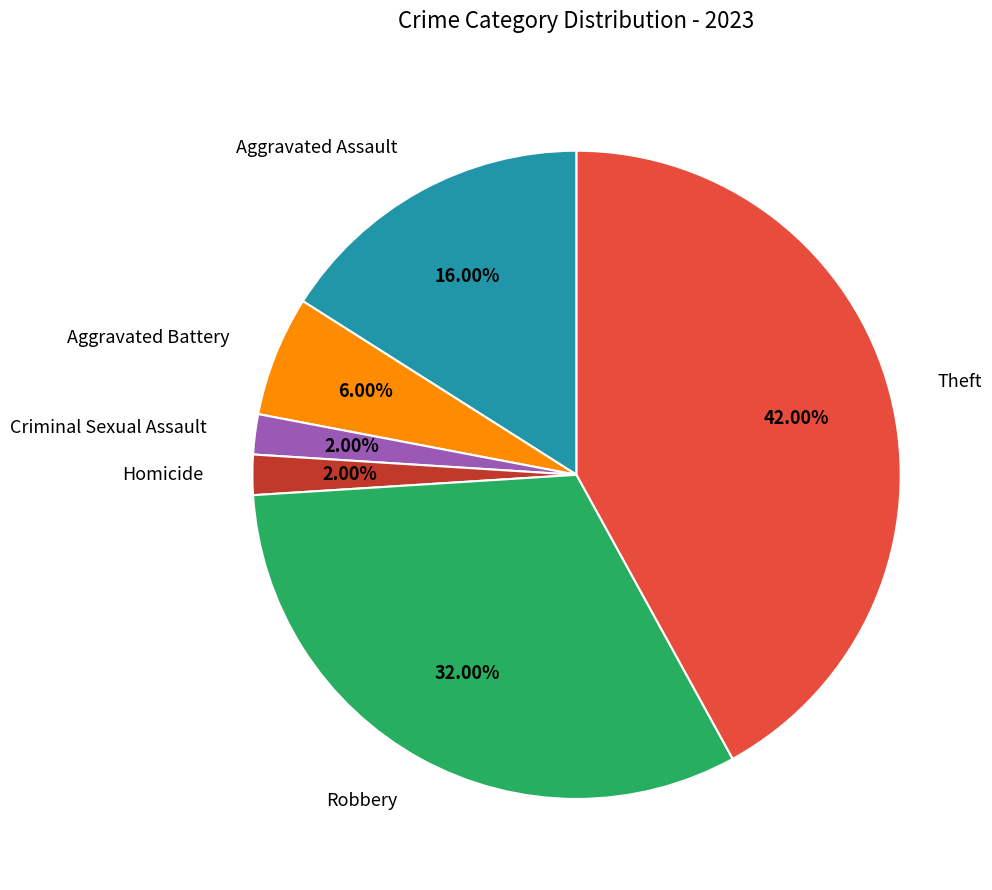

Count the number of slices in the pie.

6